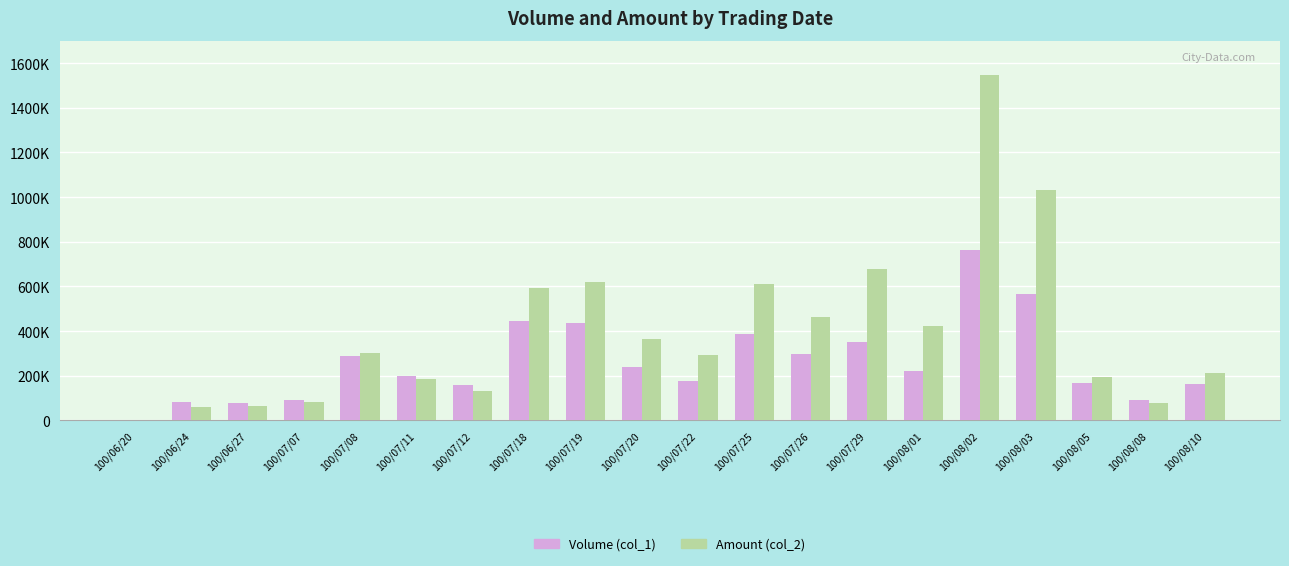

At which category is the sum across all series the highest?

100/08/02